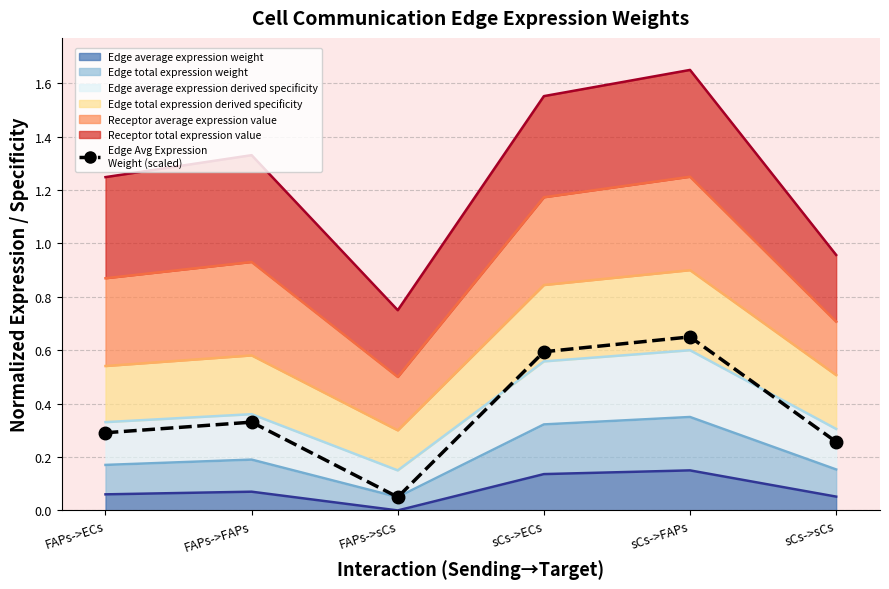

At which category does the chart reach its peak across all series?

sCs->FAPs